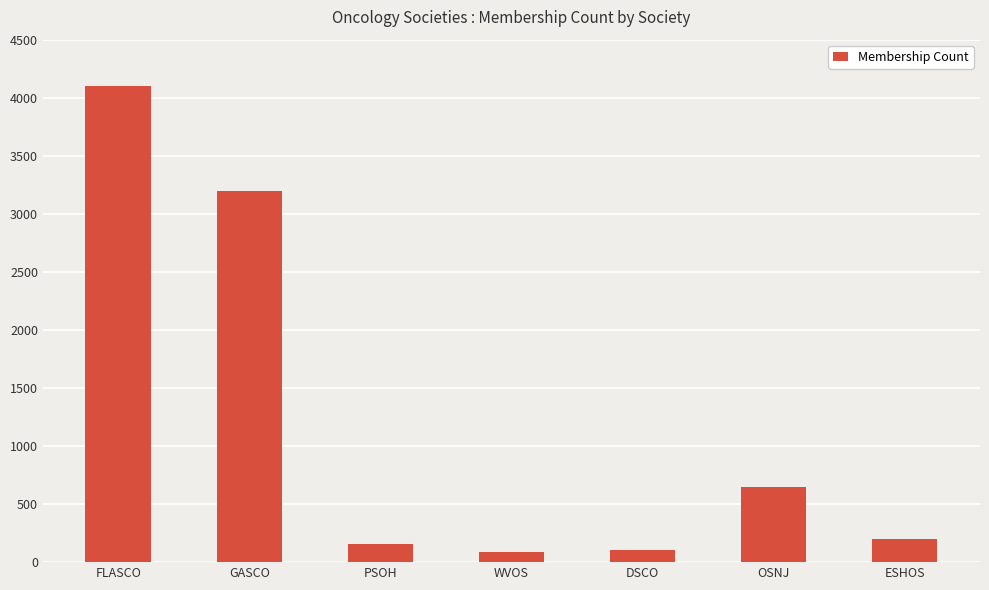

Does the chart contain any negative values?

No